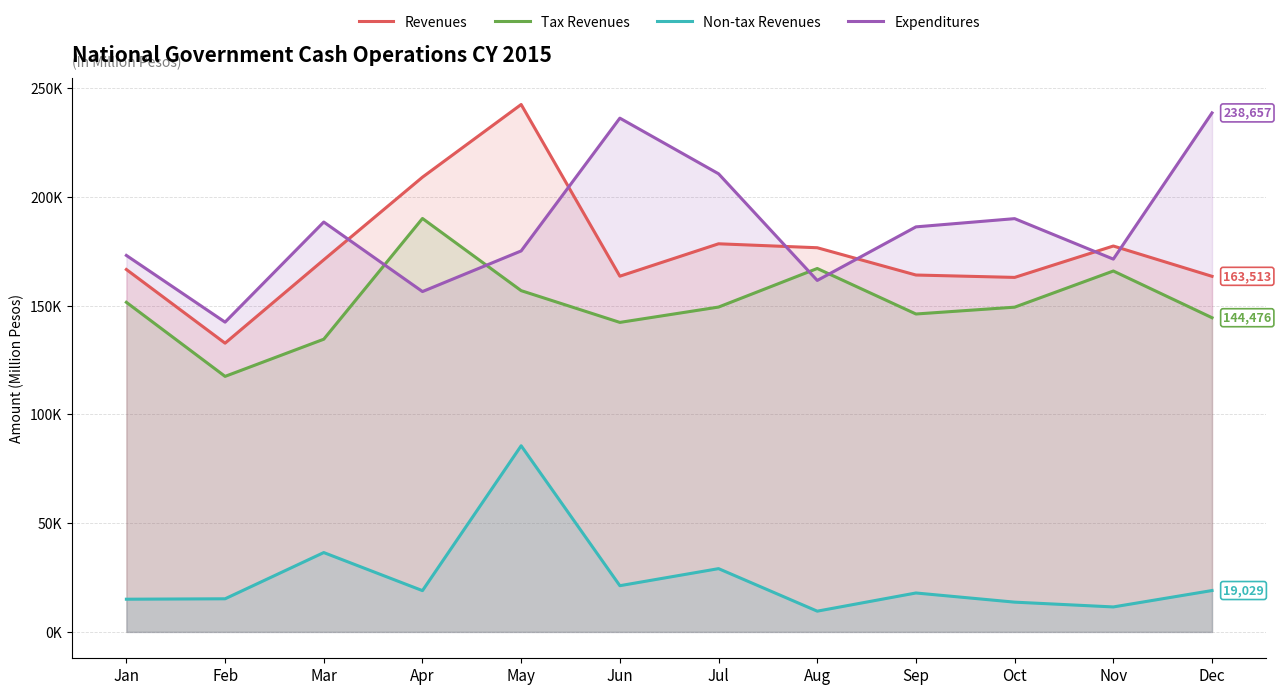

True or false: Revenues and Non-tax Revenues intersect in this chart.

False